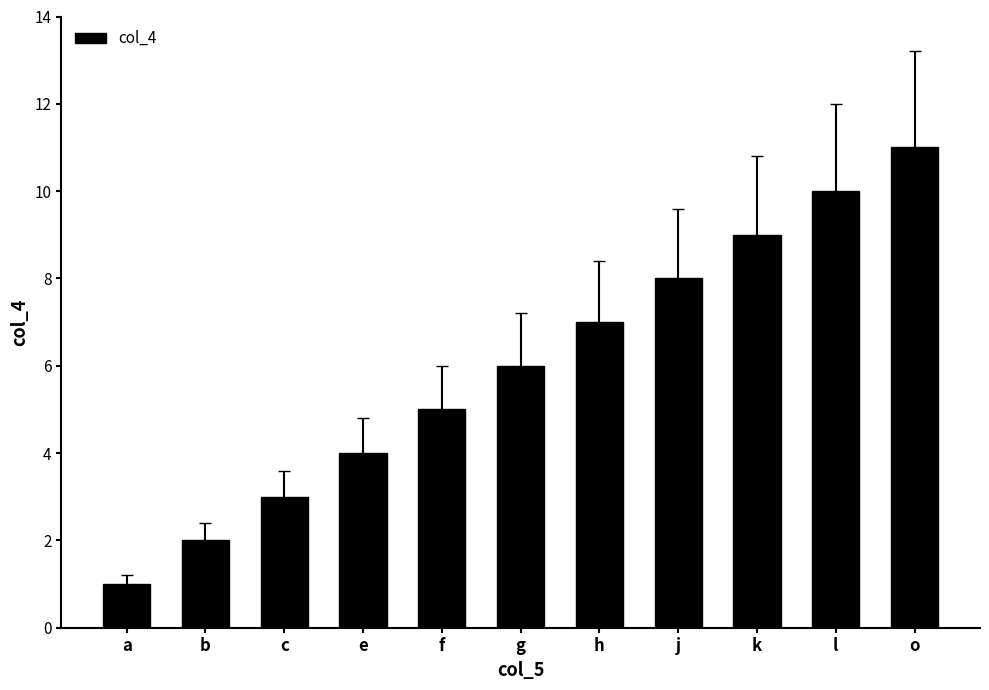

What is the value of the 10th bar from the left?

10